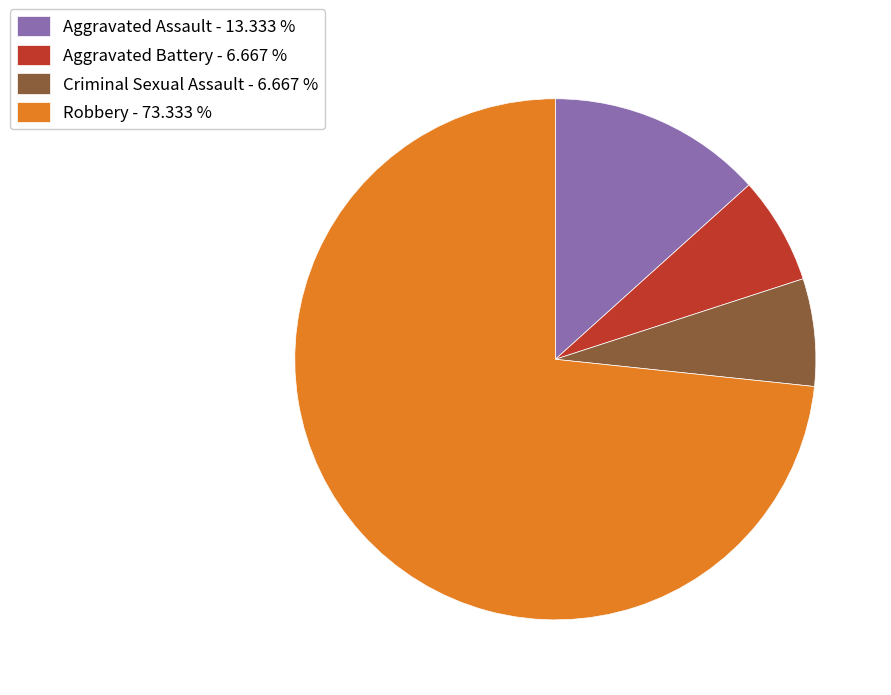

Approximately how many times larger is the value at Aggravated Assault compared to Robbery?

0.2